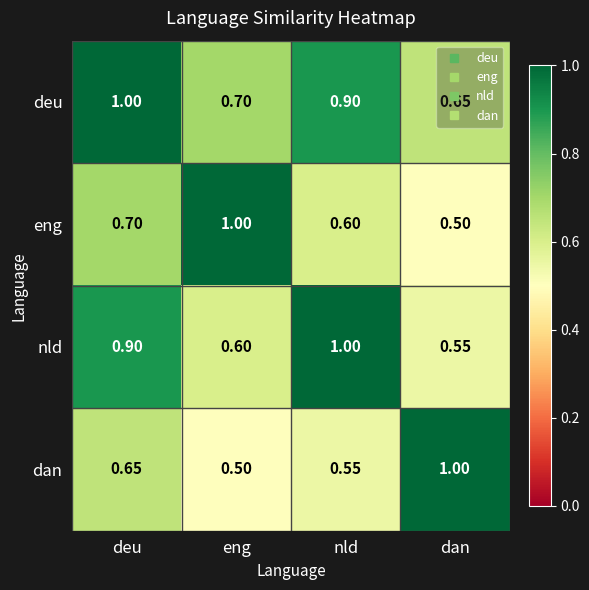

List the series in order of their overall mean, lowest first.

dan, eng, nld, deu